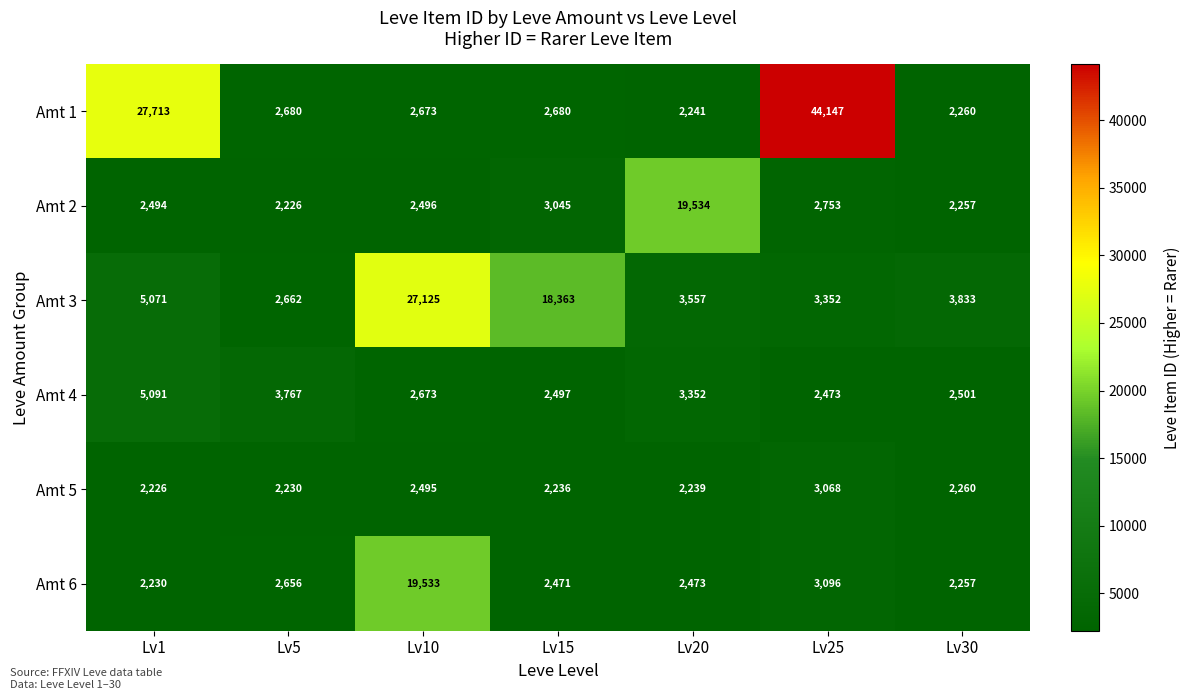

What is the sum of the Amt 2 values at Lv20 and Lv5?

21760